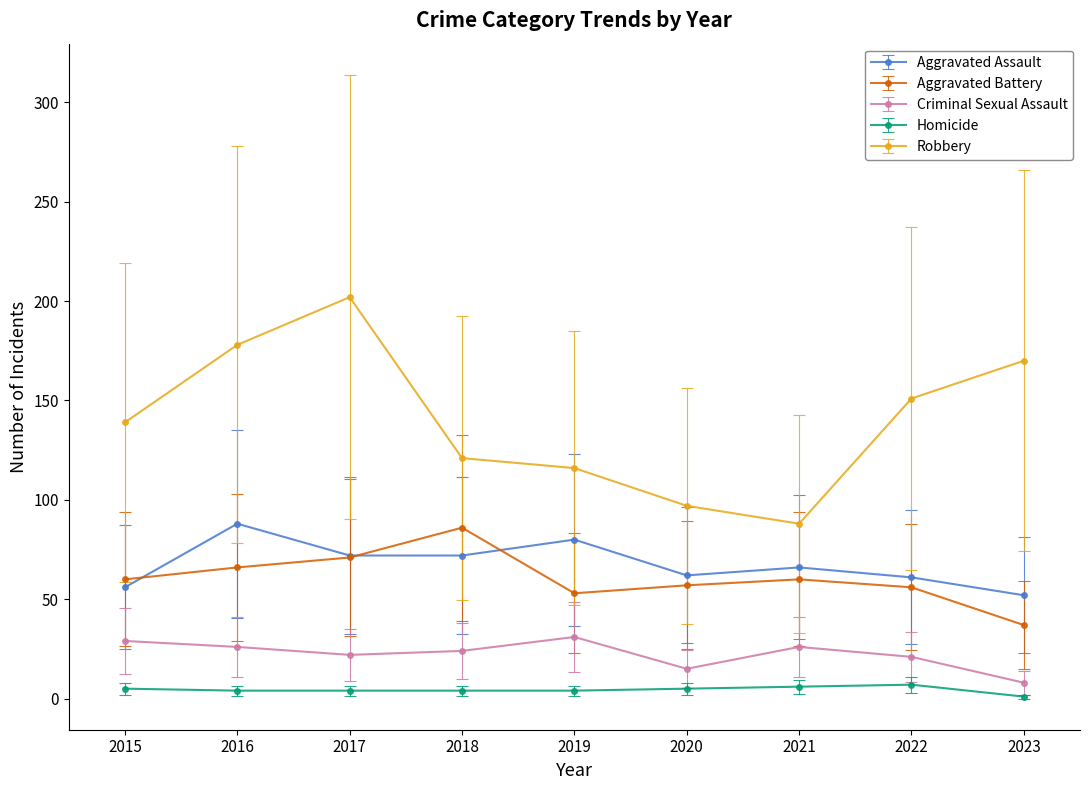

List the labels in order of Robbery value, smallest first.

2021, 2020, 2019, 2018, 2015, 2022, 2023, 2016, 2017